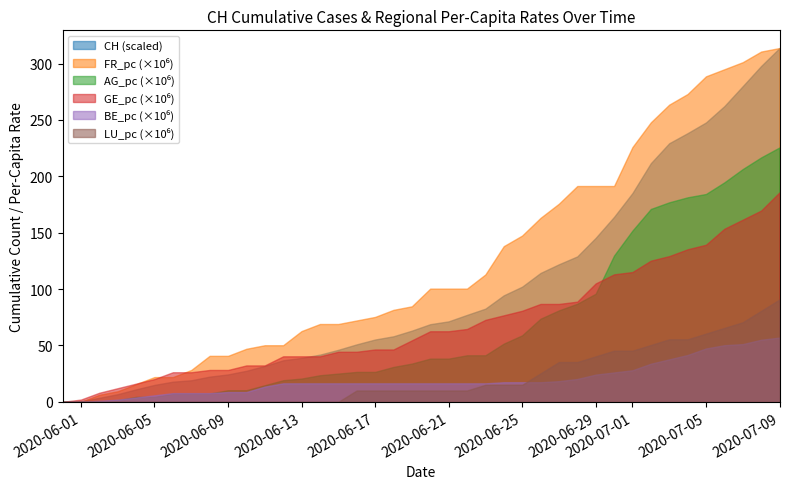

What is the total value across all series at 2020-06-29?

602.1